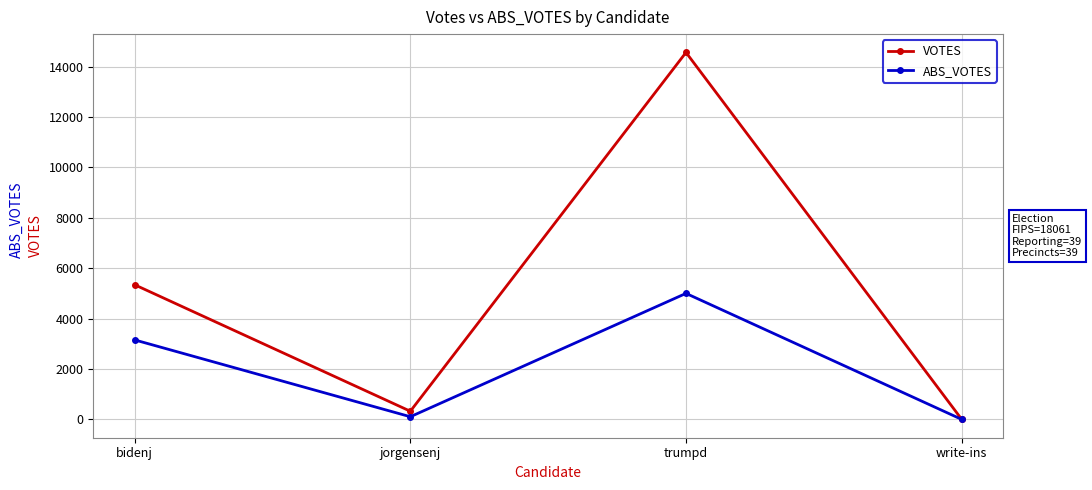

At which category is the sum across all series the highest?

trumpd